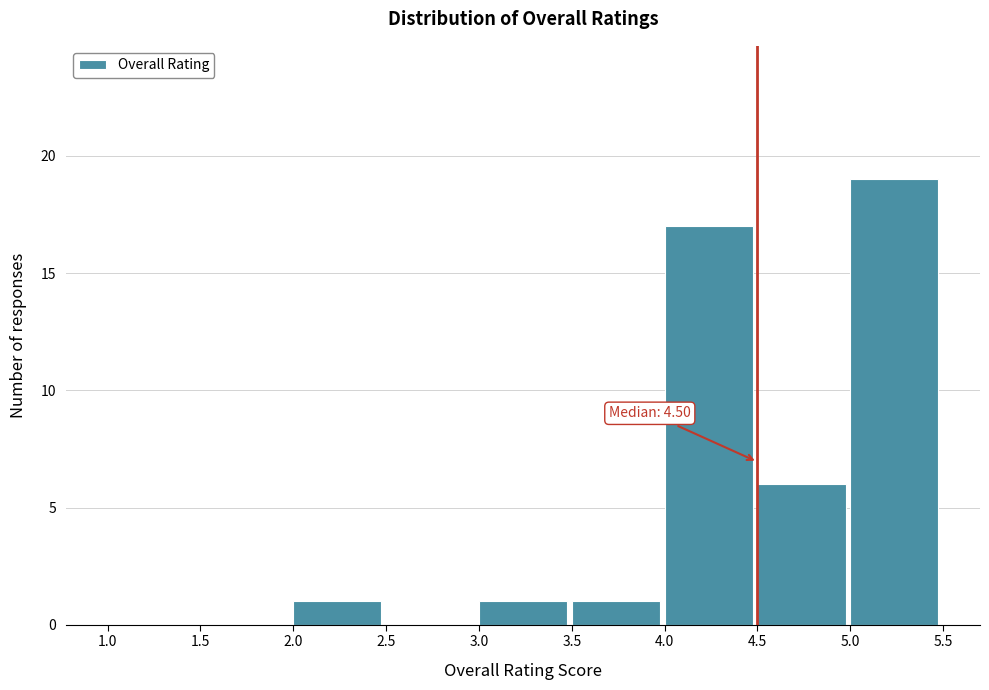

Over which range of the x-axis is the bar tallest?

5.0 to 5.5